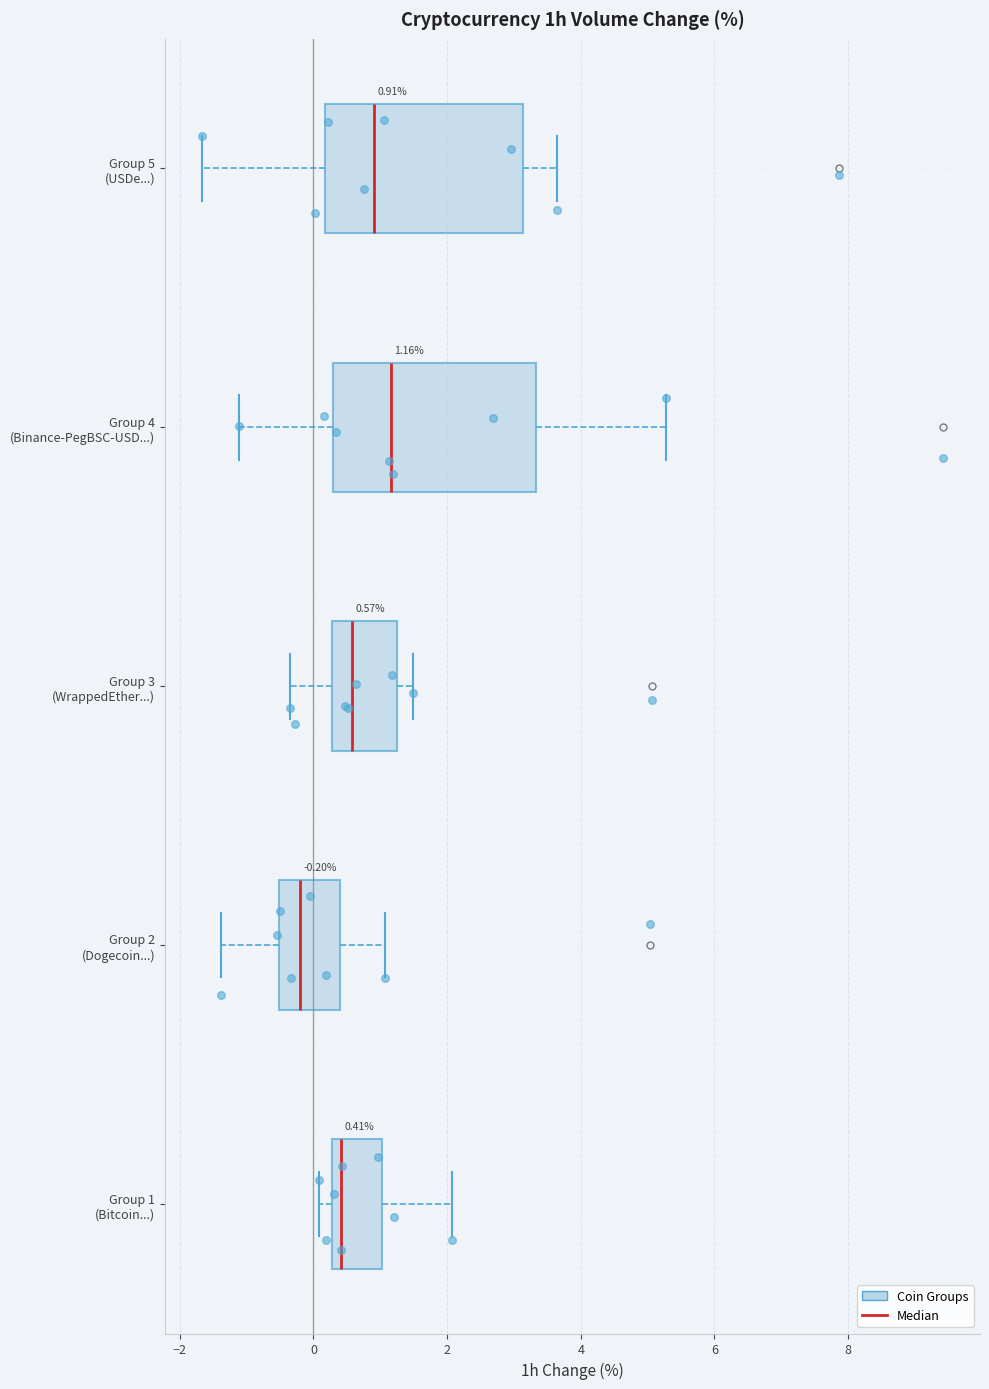

Which box has the furthest to the left median line?

Group 2 (Dogecoin...)